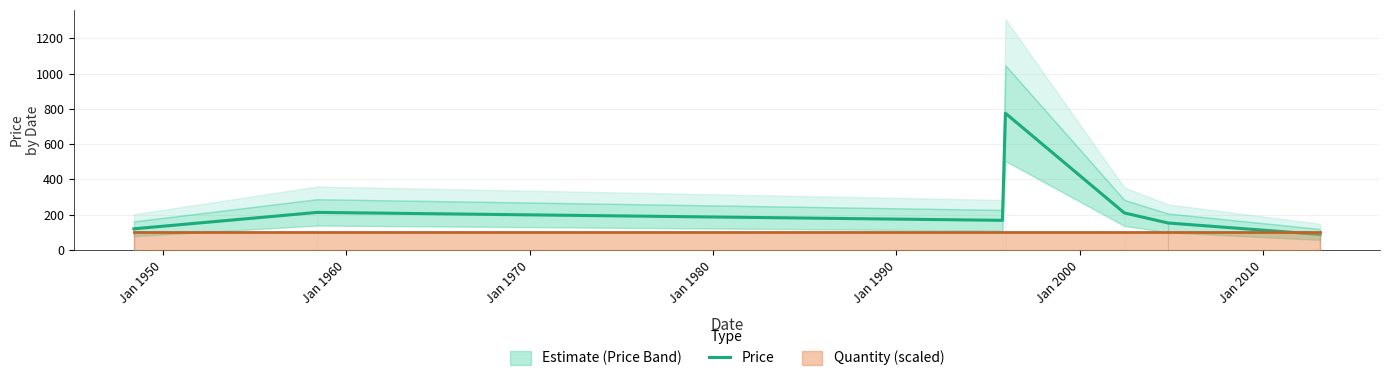

The value at Jan 1940 is 178. True or false?

False